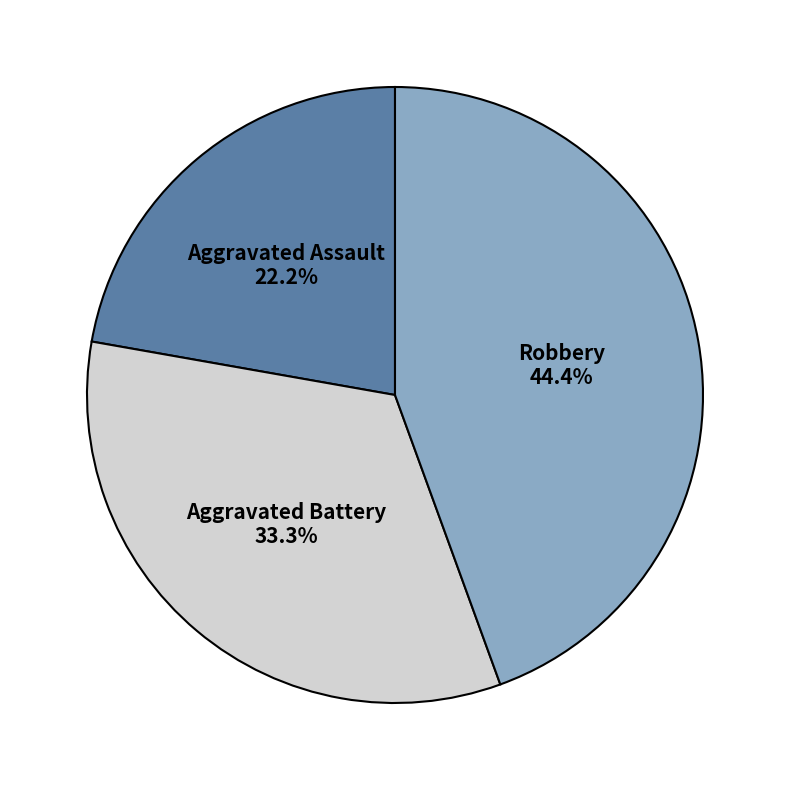

Do Aggravated Battery and Robbery together represent more than half of the pie?

Yes